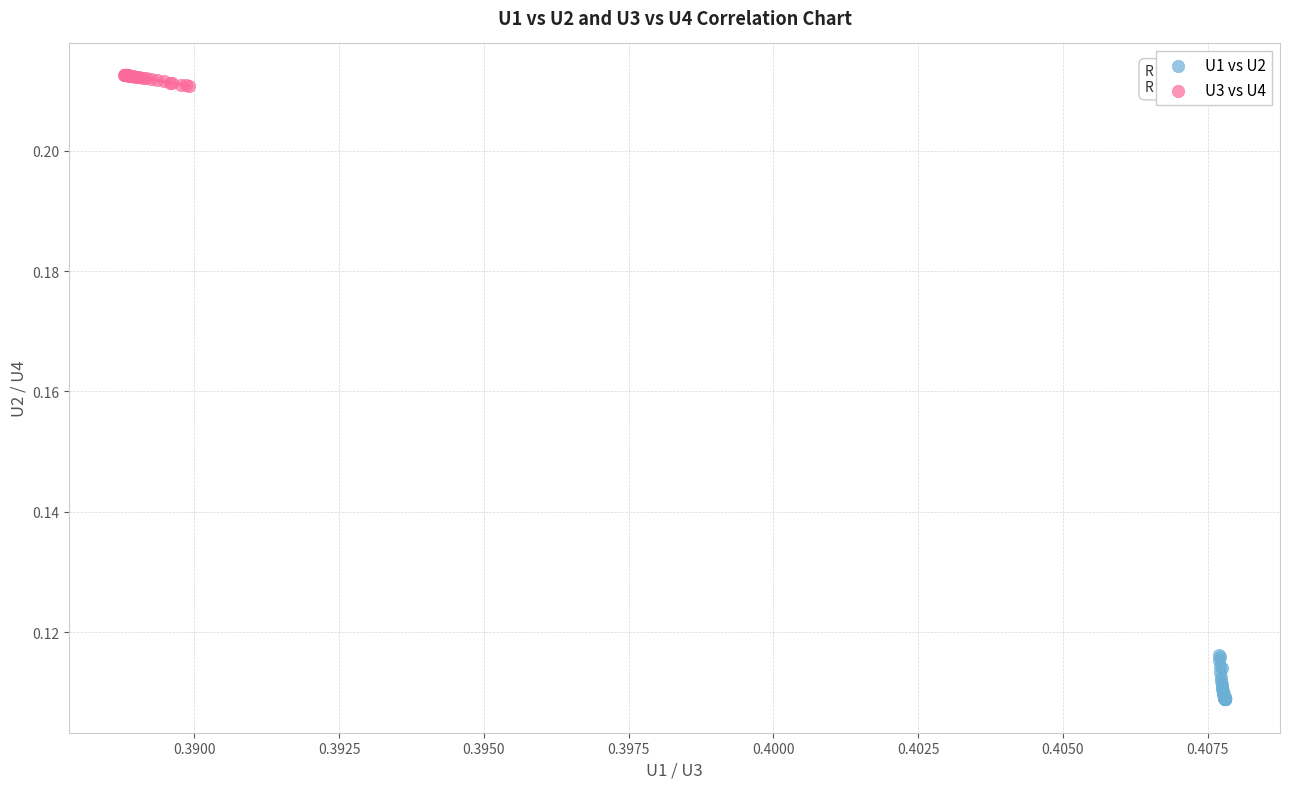

Which series has the widest spread of Y values?

U1 vs U2